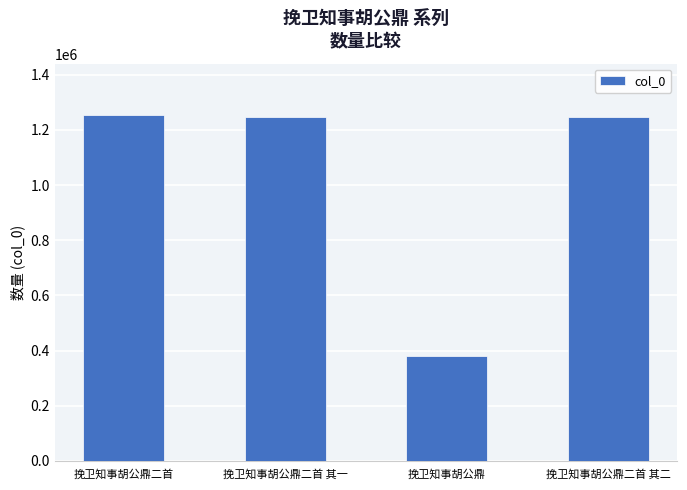

What is the sum of the values at 挽卫知事胡公鼎二首 其二 and 挽卫知事胡公鼎二首 其一?

2490275